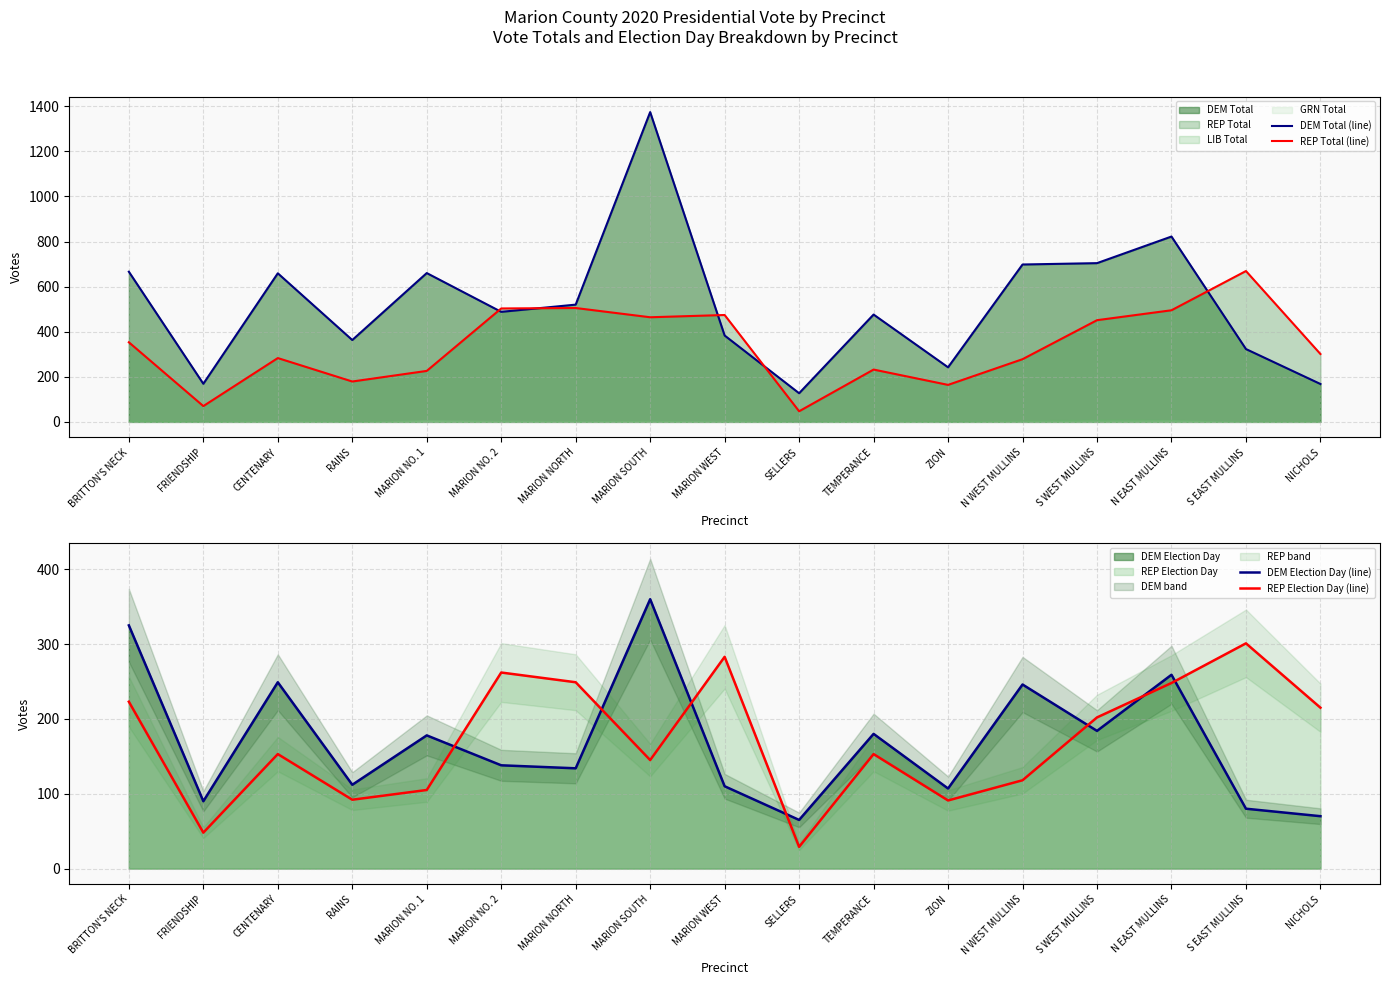

List the labels in order of DEM Election Day (line) value, smallest first.

SELLERS, NICHOLS, S EAST MULLINS, FRIENDSHIP, ZION, MARION WEST, RAINS, MARION NORTH, MARION NO. 2, MARION NO. 1, TEMPERANCE, S WEST MULLINS, N WEST MULLINS, CENTENARY, N EAST MULLINS, BRITTON'S NECK, MARION SOUTH